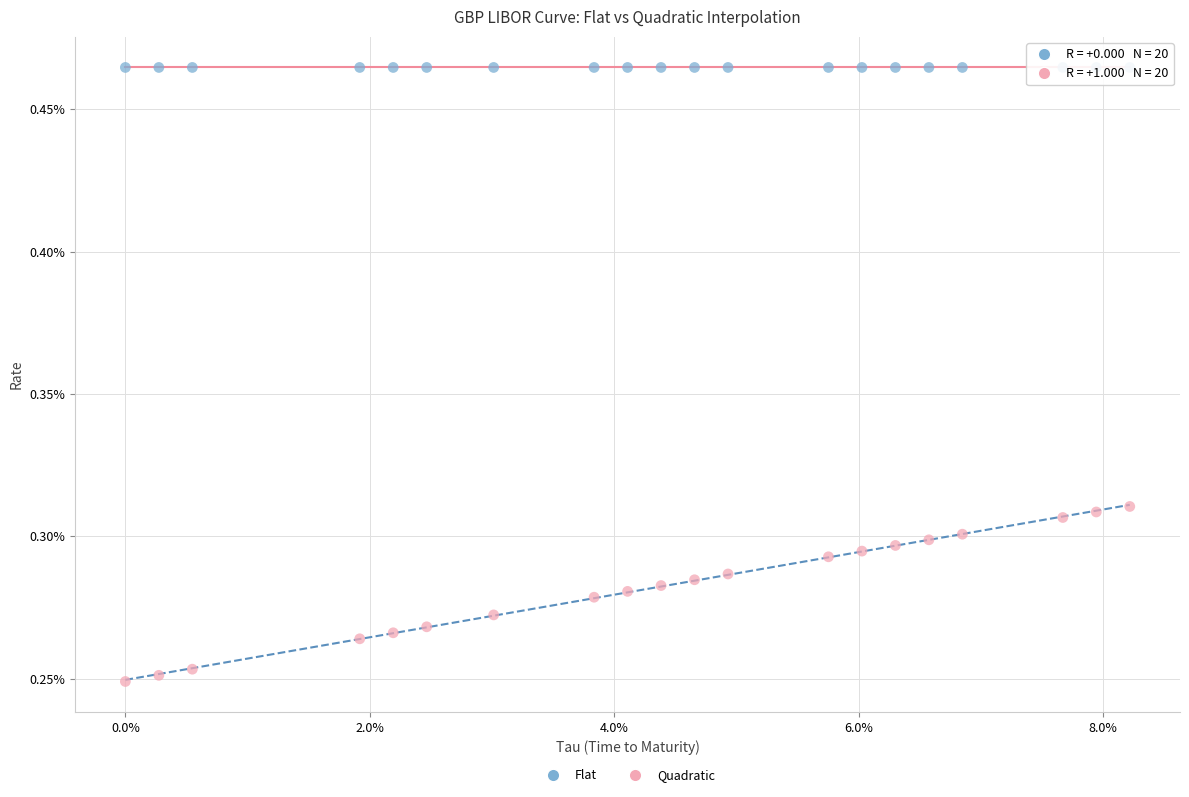

Which series contains the highest Y value?

Flat